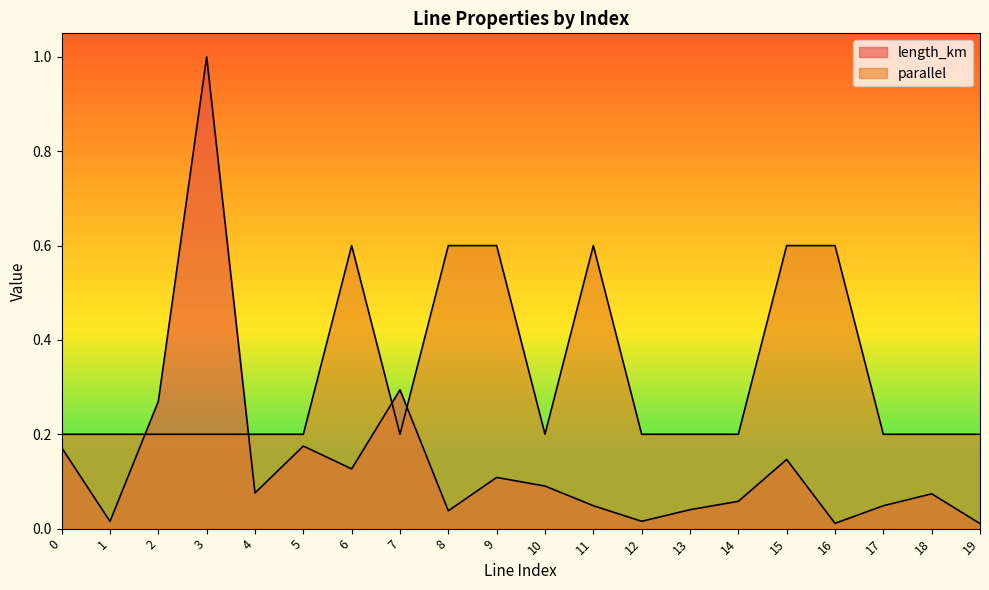

What is the highest value of the parallel series?

0.6